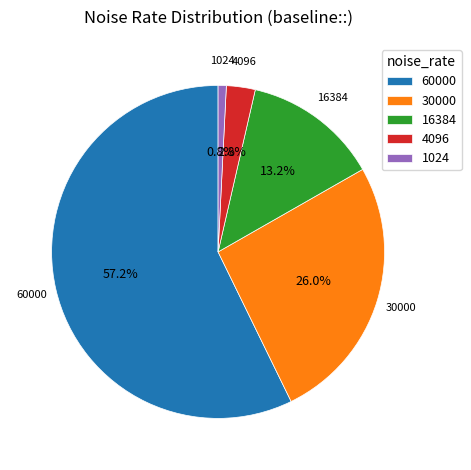

To the nearest percent, what is the combined percentage of 4096 and 1024?

4%